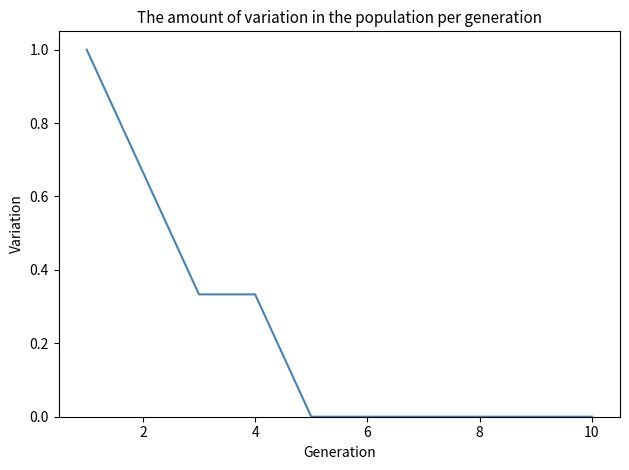

What is the difference between the maximum and minimum values?

1.0